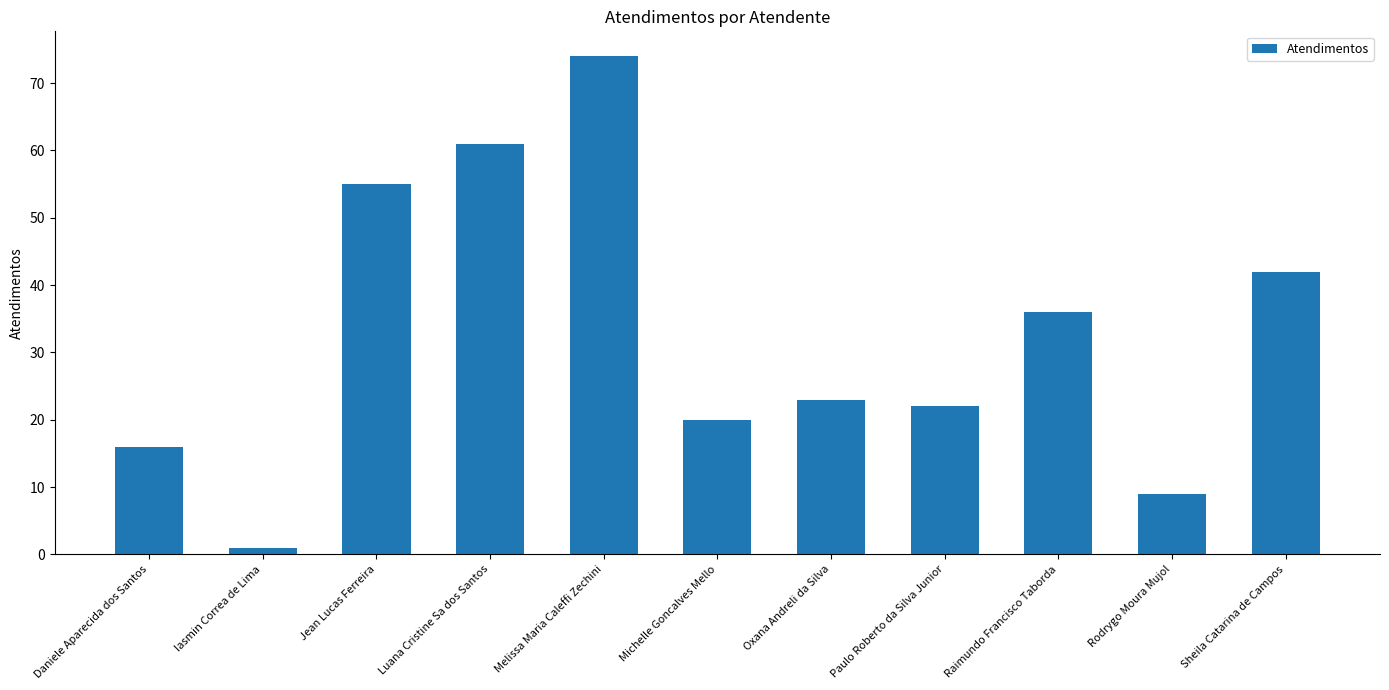

Between Jean Lucas Ferreira and Luana Cristine Sa dos Santos, which is larger?

Luana Cristine Sa dos Santos